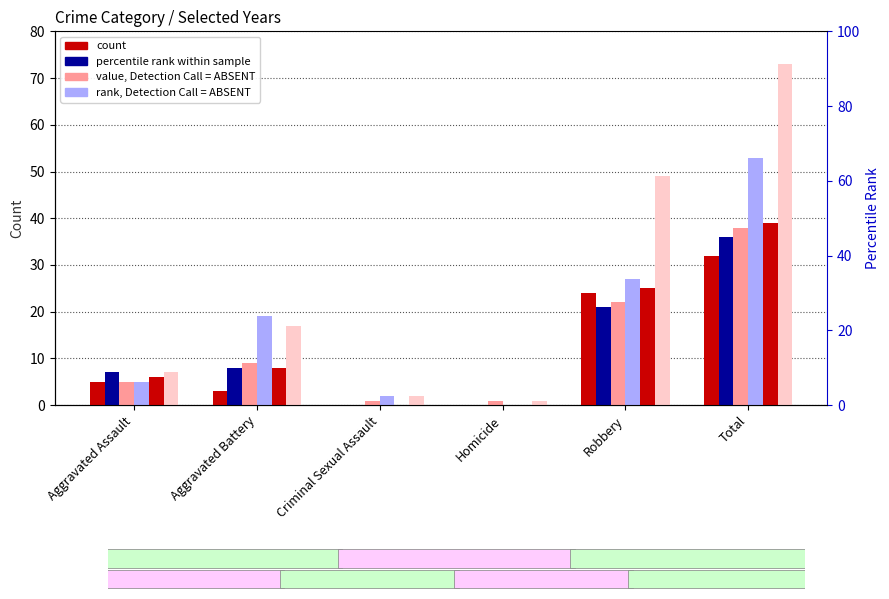

What is the label of the 1st bar from the left?

Aggravated Assault